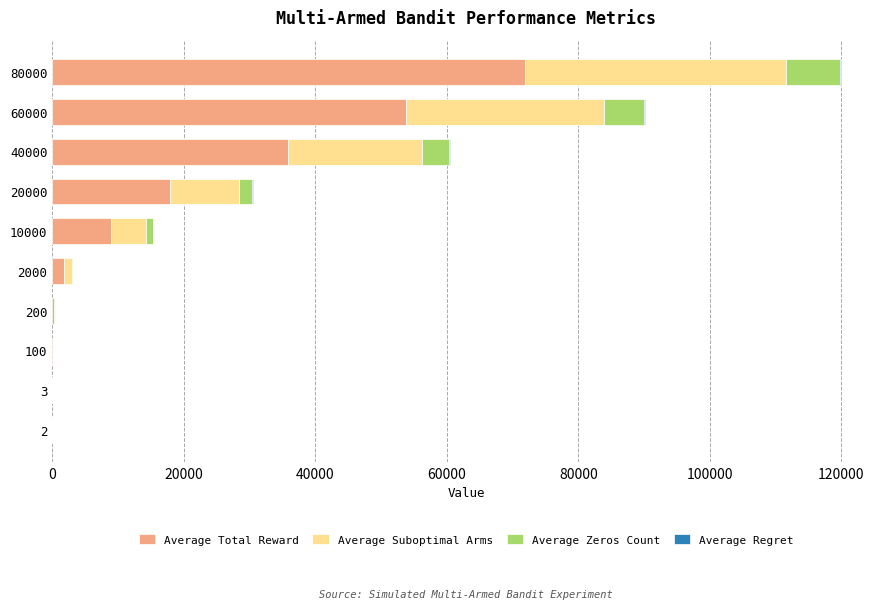

How many categories are shown in the chart?

10